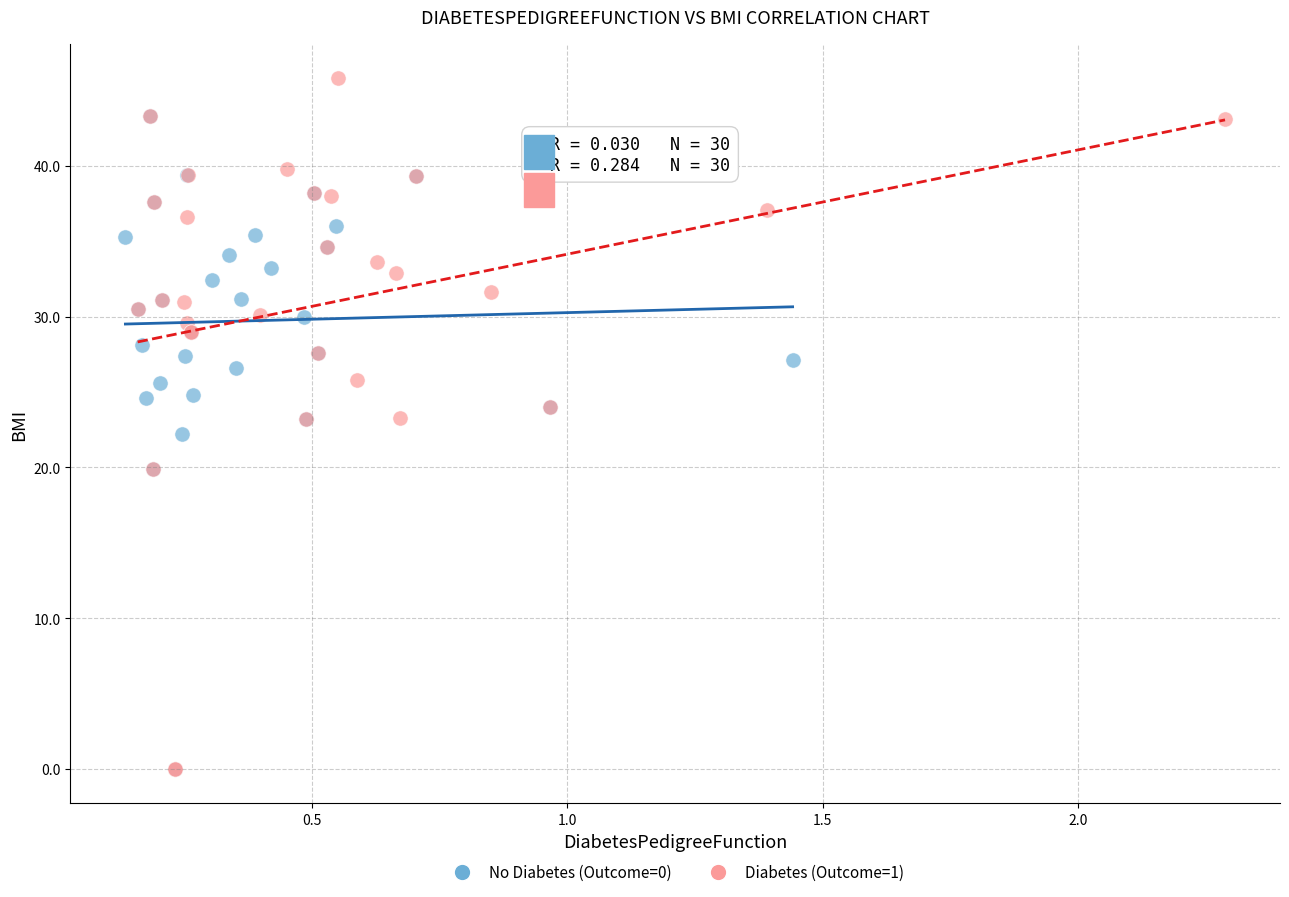

Which series contains the highest Y value?

Diabetes (Outcome=1)